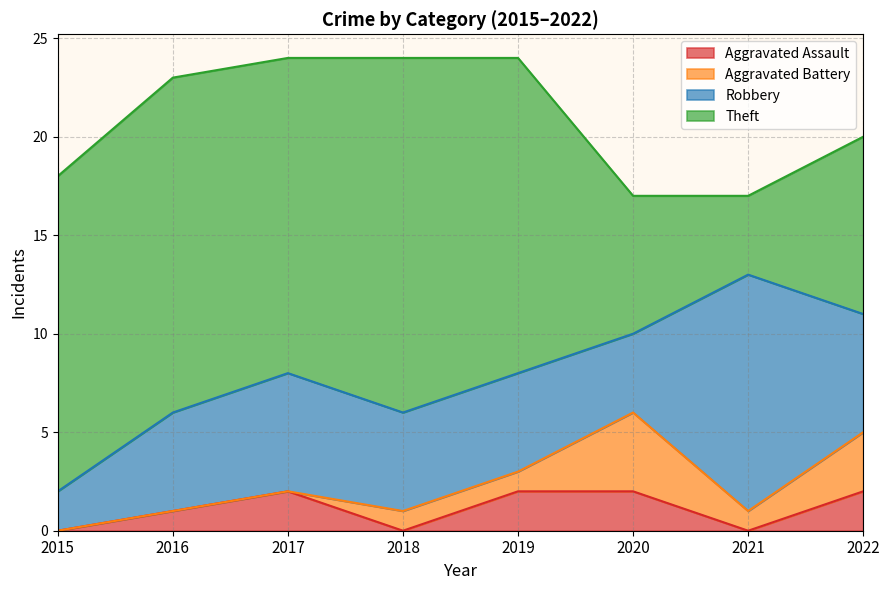

Does the chart display data point markers on the line(s)?

No